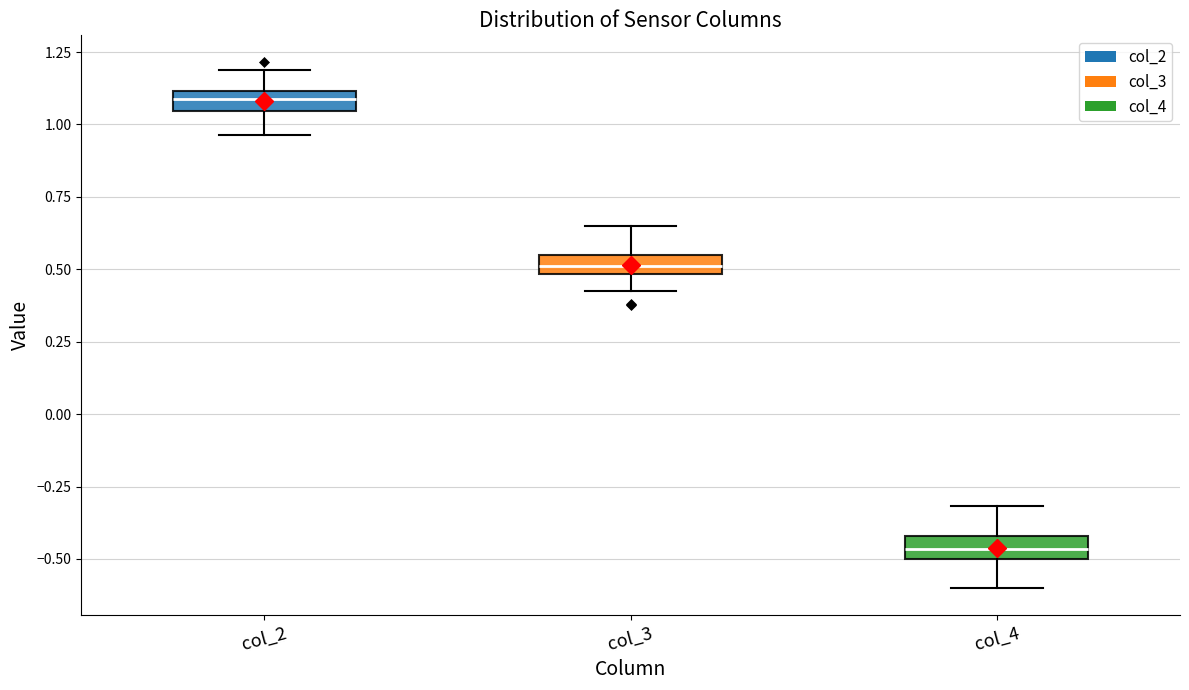

Where is the lower edge of the box for col_4 on the y-axis? The values are not printed on the chart, so give them approximately, as read against the axis.

-0.50